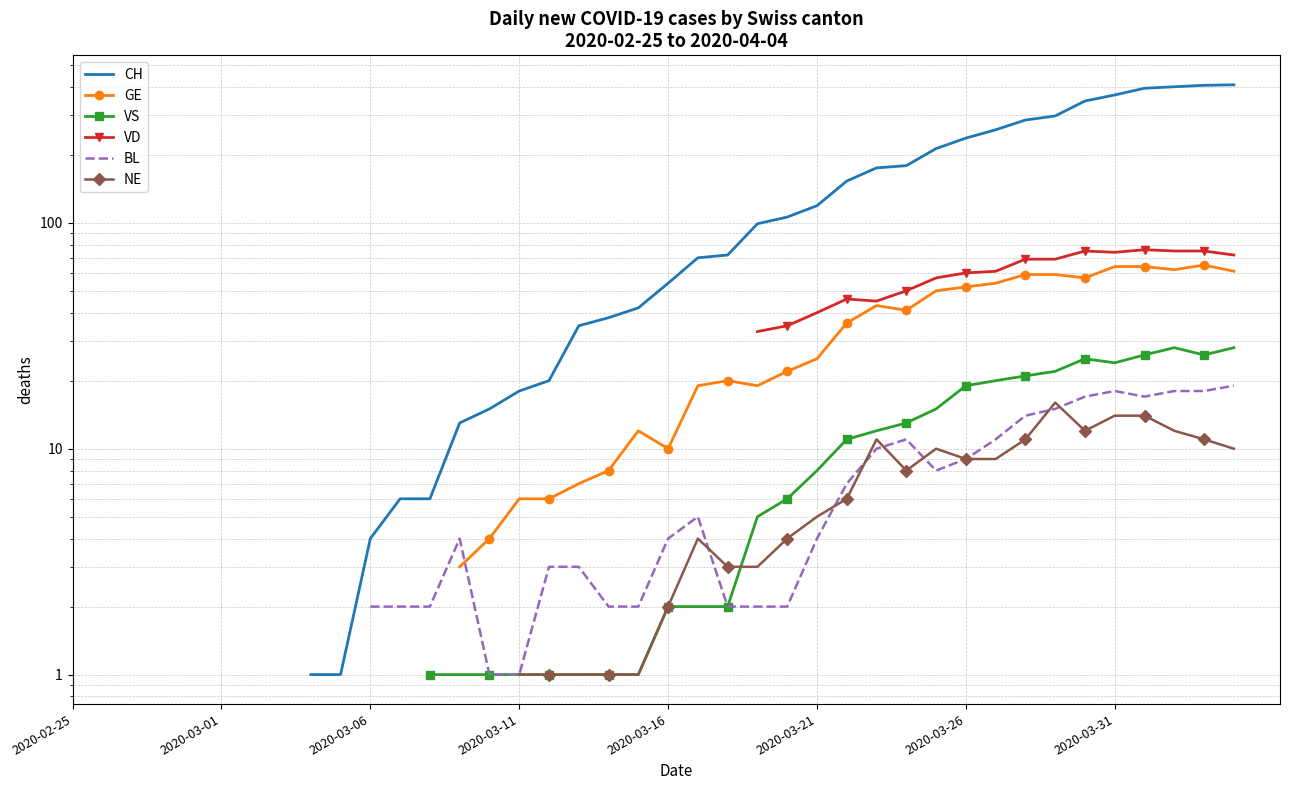

How many series are shown in this chart?

6